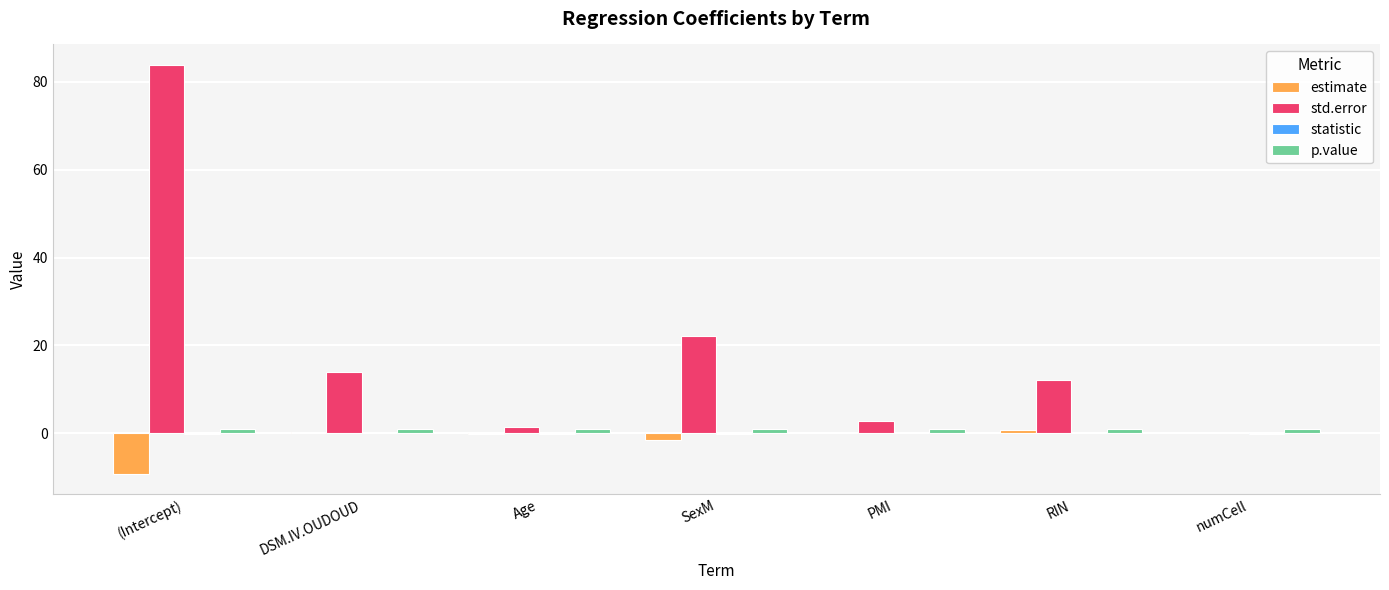

What is the maximum value shown in the chart?

83.8